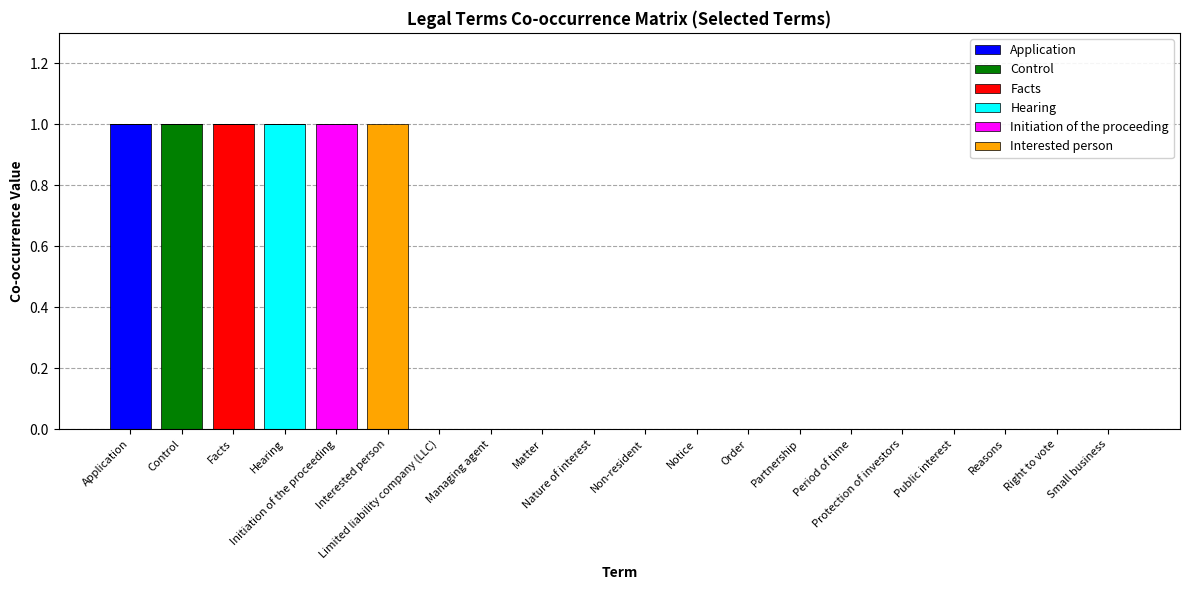

How many categories are shown in the chart?

20